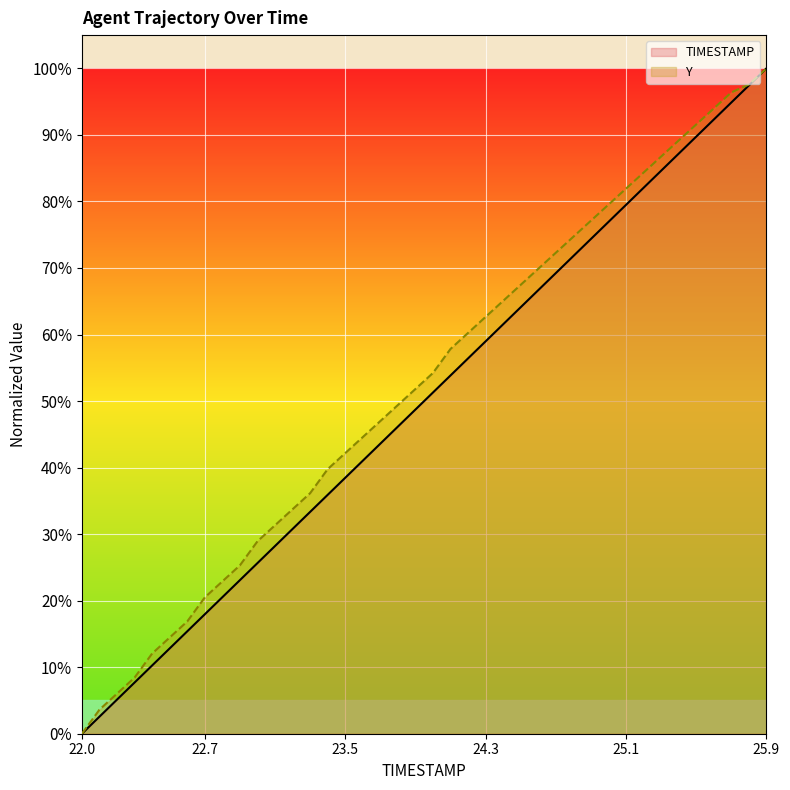

List the series in order of their overall mean, lowest first.

TIMESTAMP, Y